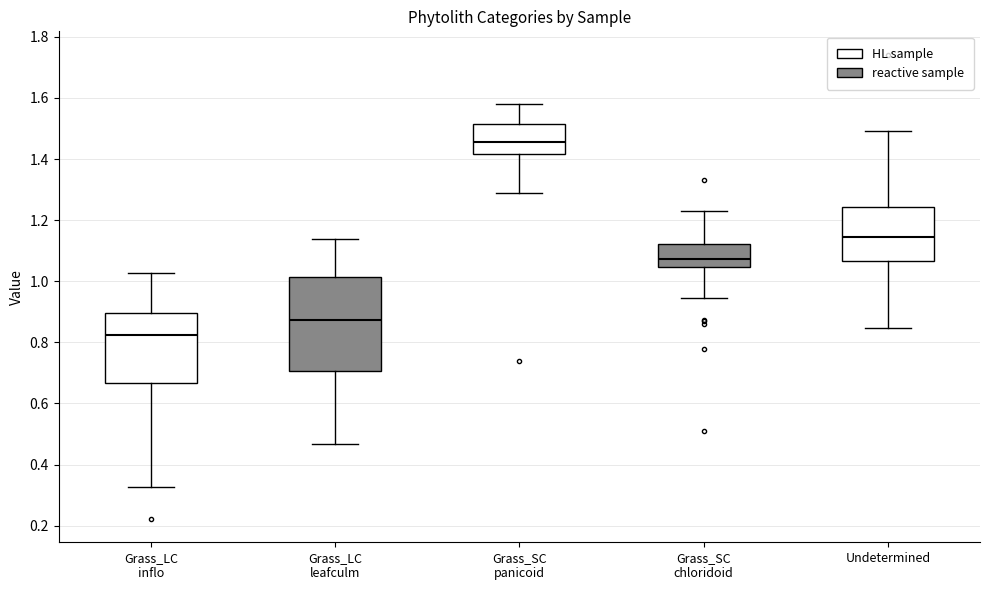

Which box's median line is the highest?

Grass_SC panicoid